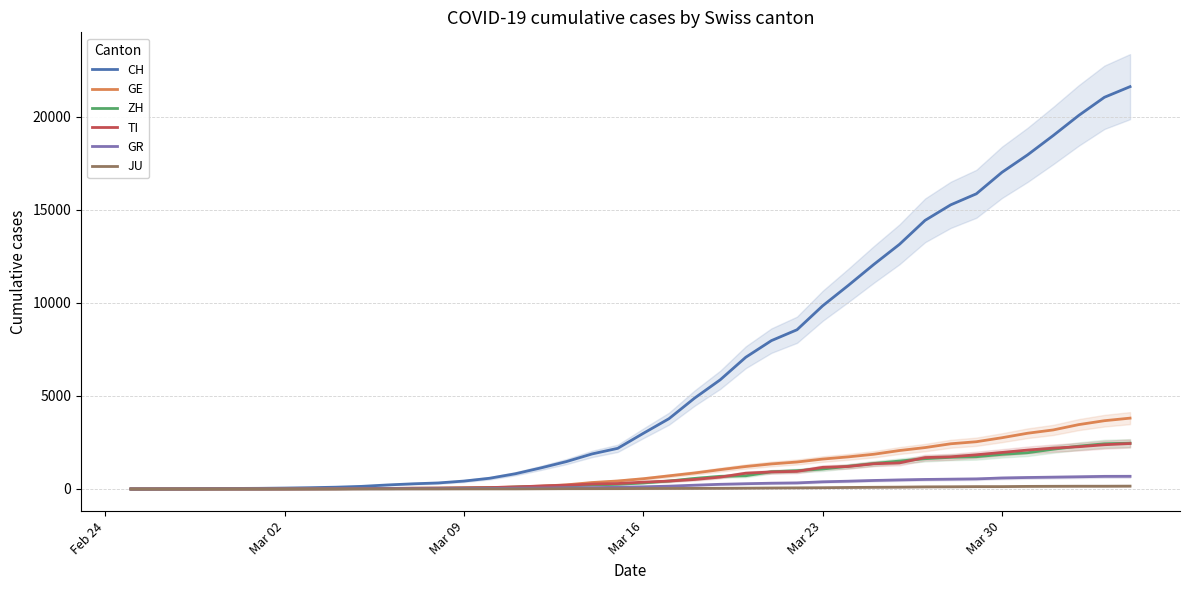

Reading left to right, transcribe all the data shown in this chart.

CH: 0	4	8	20	30	36	50	70	97	141	216	278	325	426	577	817	1132	1472	1883	2183	2989	3774	4879	5861	7075	7967	8551	9835	10930	12061	13138	14426	15259	15851	17005	17942	18979	20062	21035	21605
GE: 0	1	1	5	9	10	11	14	15	18	27	40	42	57	77	111	152	224	347	431	552	706	859	1038	1208	1346	1449	1607	1725	1866	2066	2224	2428	2538	2753	2994	3171	3458	3667	3805
ZH: 0	0	2	2	6	7	10	13	15	23	29	34	40	49	62	101	140	163	218	250	326	429	568	679	711	925	984	1073	1221	1368	1500	1627	1701	1733	1859	1947	2136	2300	2428	2461
TI: 0	1	1	1	2	2	4	8	13	25	28	41	49	61	75	108	163	206	265	293	368	426	511	638	849	916	945	1162	1209	1354	1401	1688	1727	1837	1962	2091	2195	2271	2377	2442
GR: 0	2	2	6	6	6	9	10	13	15	16	18	19	28	32	44	53	65	73	93	118	152	204	252	283	311	327	386	419	458	487	513	527	542	591	617	635	655	678	680
JU: 0	0	1	1	1	1	1	2	2	4	4	5	5	7	7	7	12	17	18	19	25	29	32	36	44	54	61	69	82	92	100	114	119	127	128	140	145	149	149	154